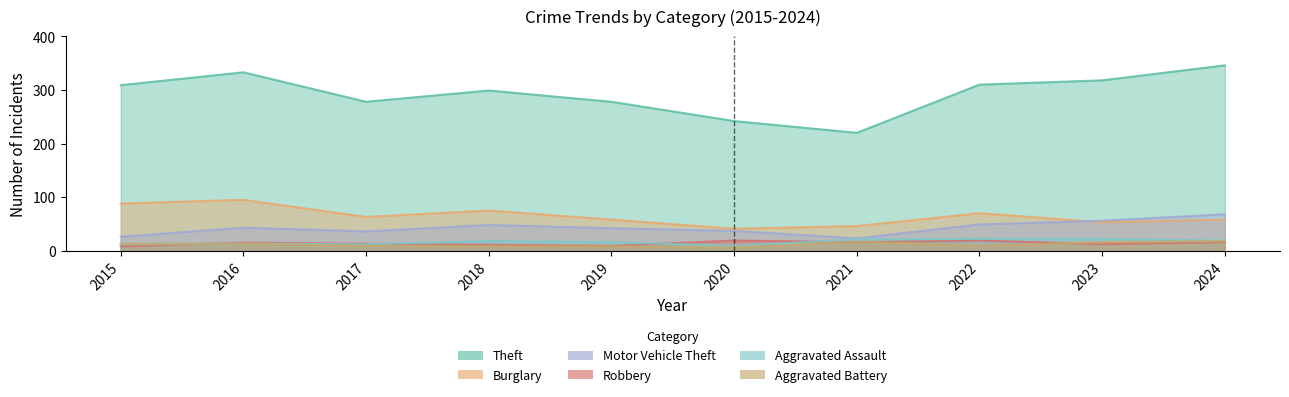

Between which two adjacent categories do Robbery and Aggravated Battery first intersect?

2015 and 2016